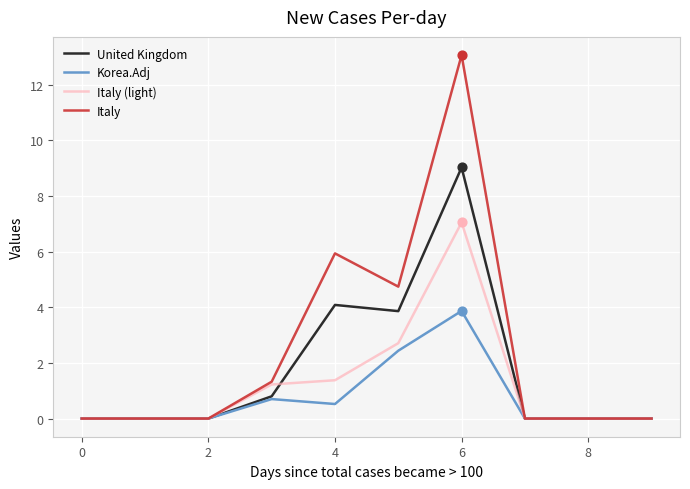

Which series has the largest total across all categories?

Italy